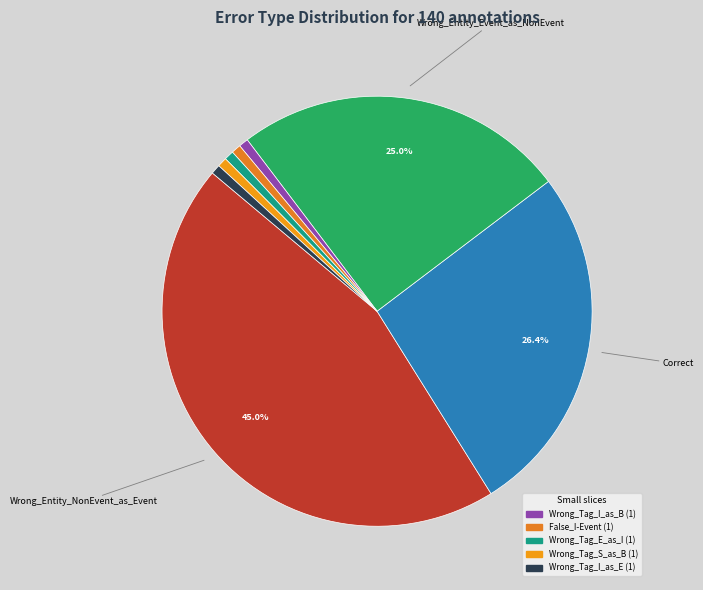

To the nearest percent, what is the difference between the largest and smallest slice percentages?

44%